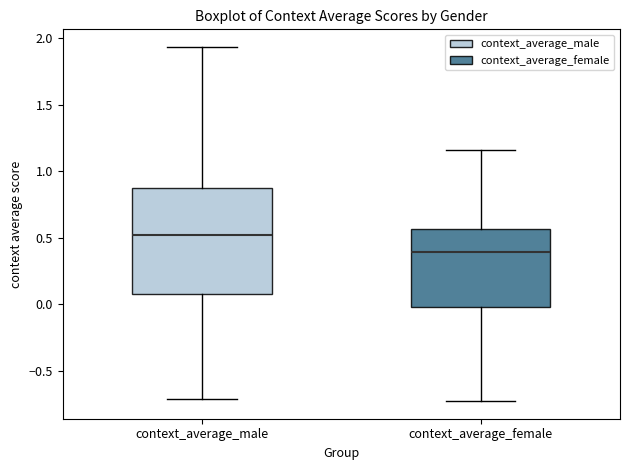

Reading left to right, read every box against the y-axis: the position of its median line, the range the box covers, and the ends of its whiskers. The values are not printed on the chart, so give them approximately, as read against the axis.

context_average_male: median 0.50, box 0.10 to 0.85, whiskers -0.70 to 1.95
context_average_female: median 0.40, box 0.00 to 0.55, whiskers -0.75 to 1.15